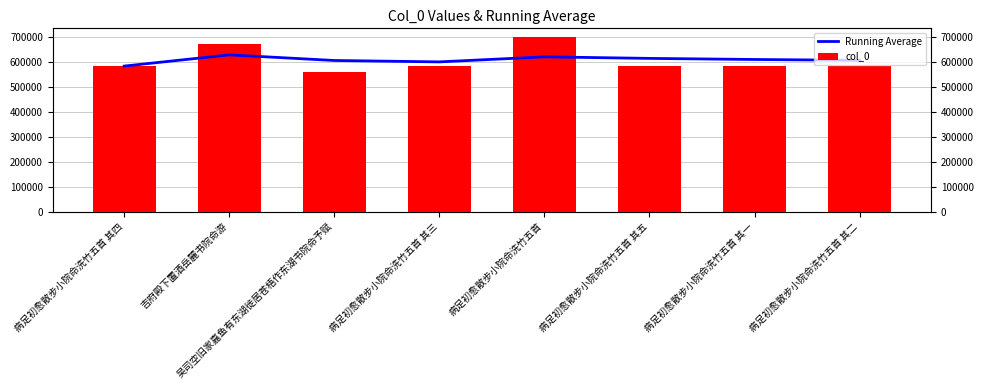

Rank the series by their maximum value, from highest to lowest.

col_0, Running Average